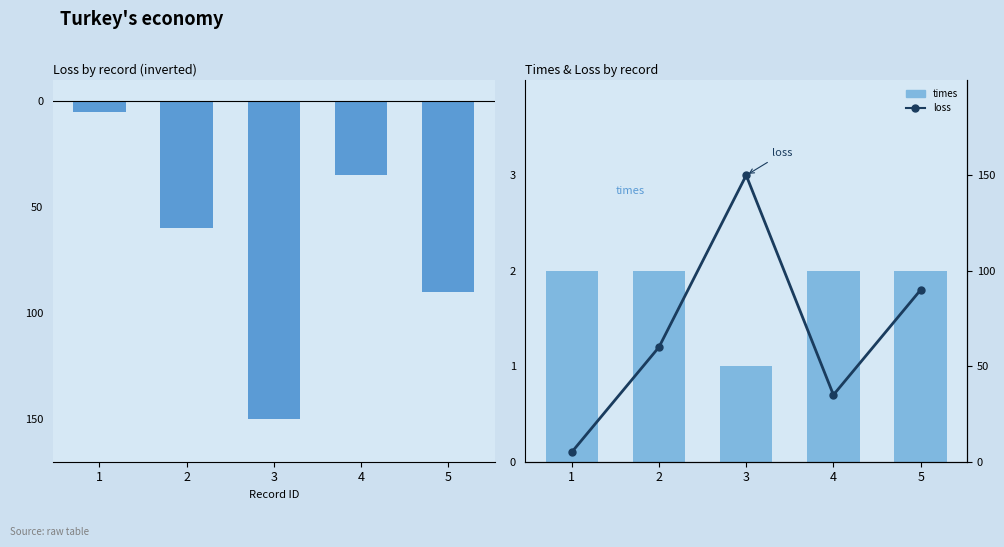

The value of loss at 5 is 90. True or false?

True